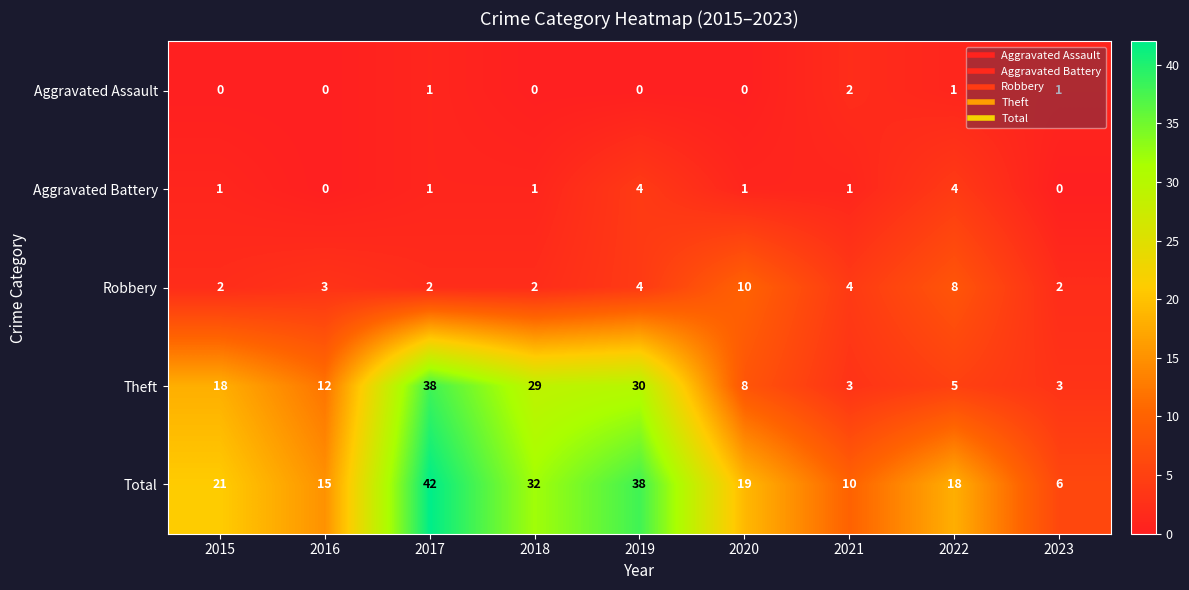

What is the greatest value displayed?

42